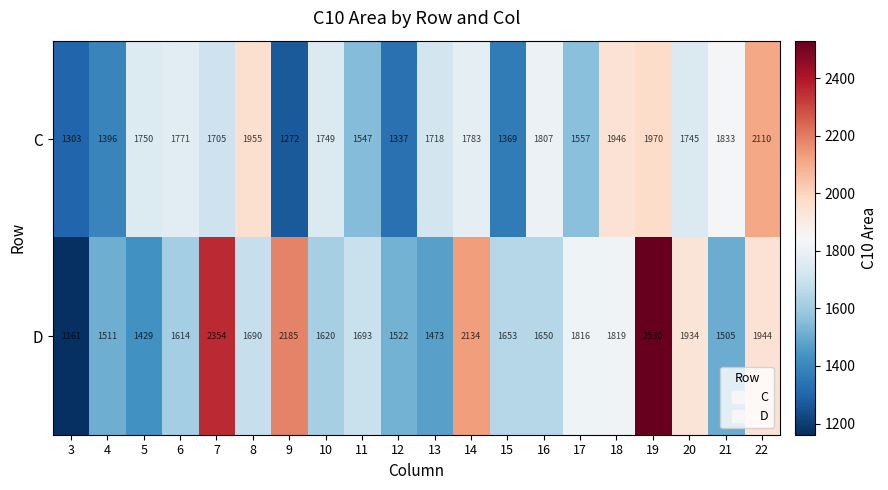

At 12, list the series in order from largest to smallest.

D, C